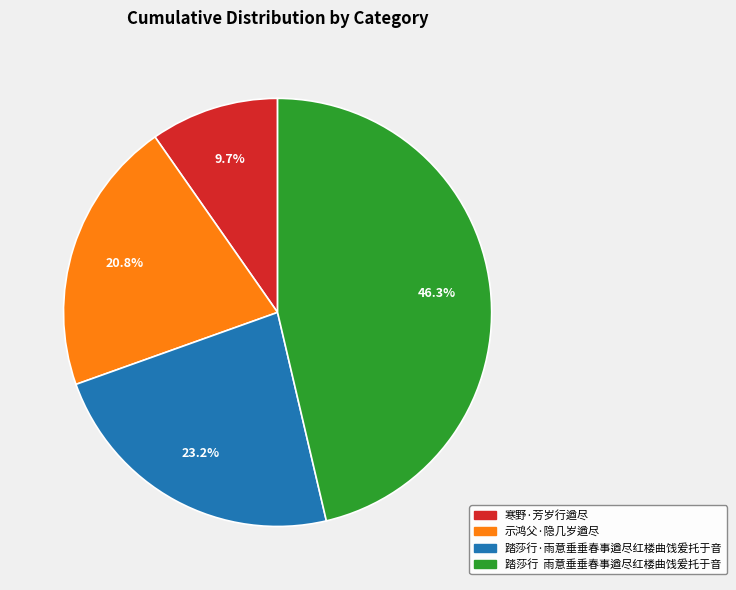

What portion of the pie excludes 踏莎行·雨意垂垂春事遒尽红楼曲饯爰托于音?

76.8%